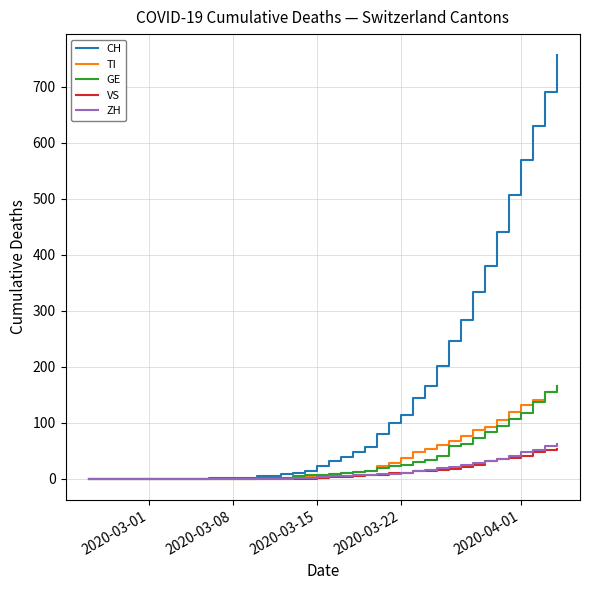

Which series has the widest spread of values?

CH